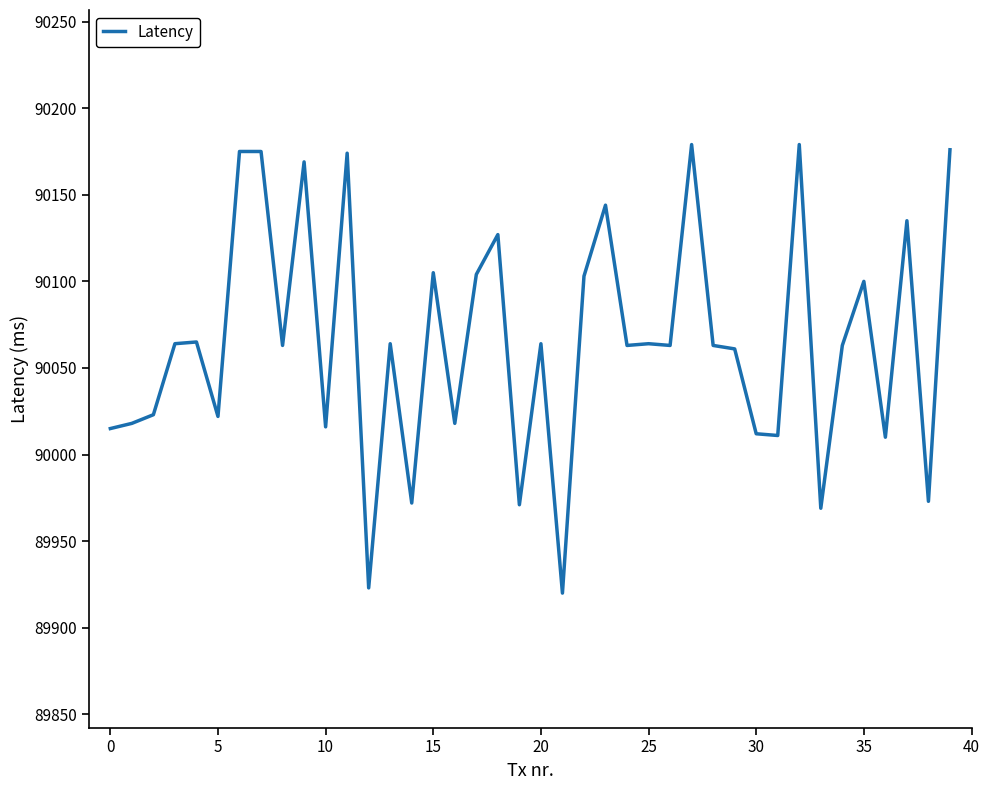

What is the smallest value displayed?

89920